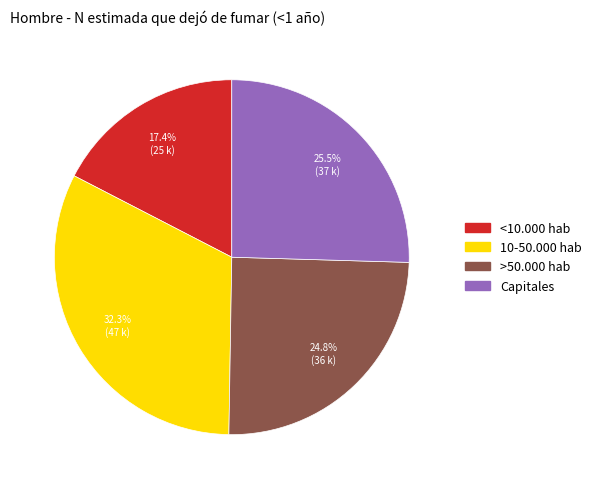

To the nearest percent, what is the combined percentage of 10-50.000 hab and Capitales?

58%